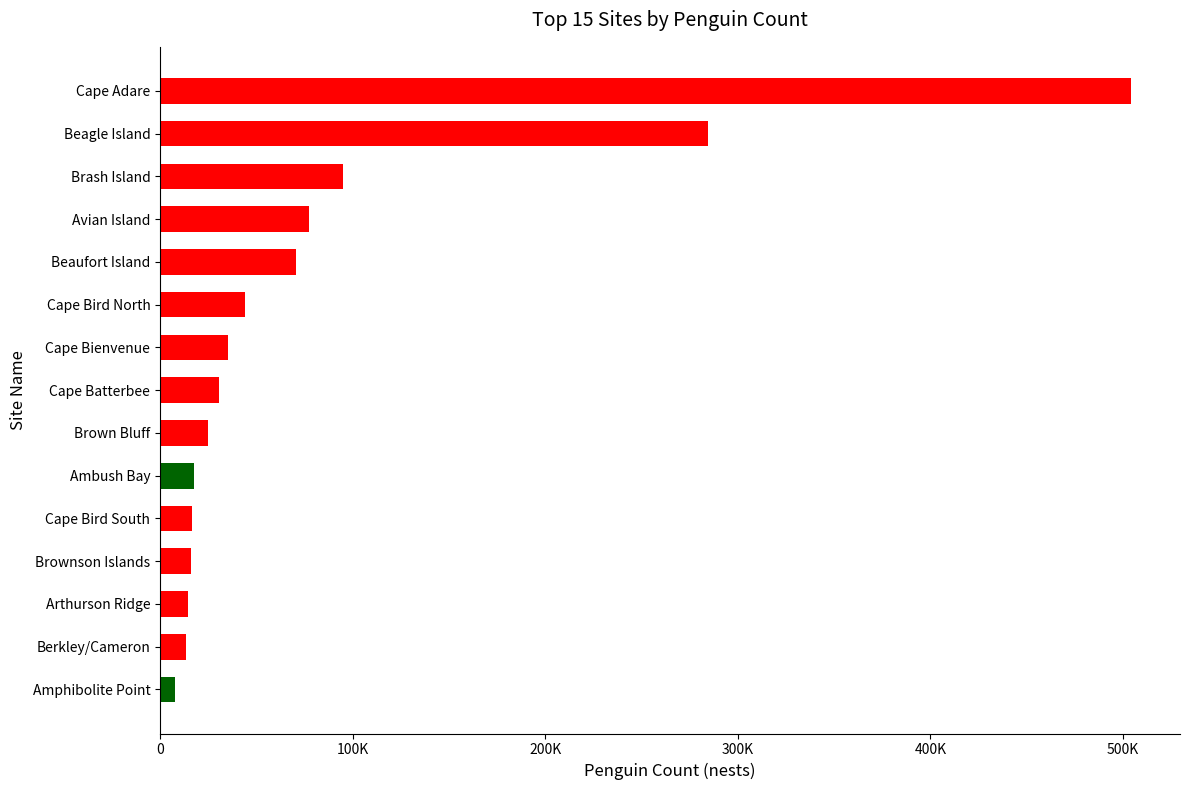

Which has a higher value, Brown Bluff or Cape Bird North?

Cape Bird North